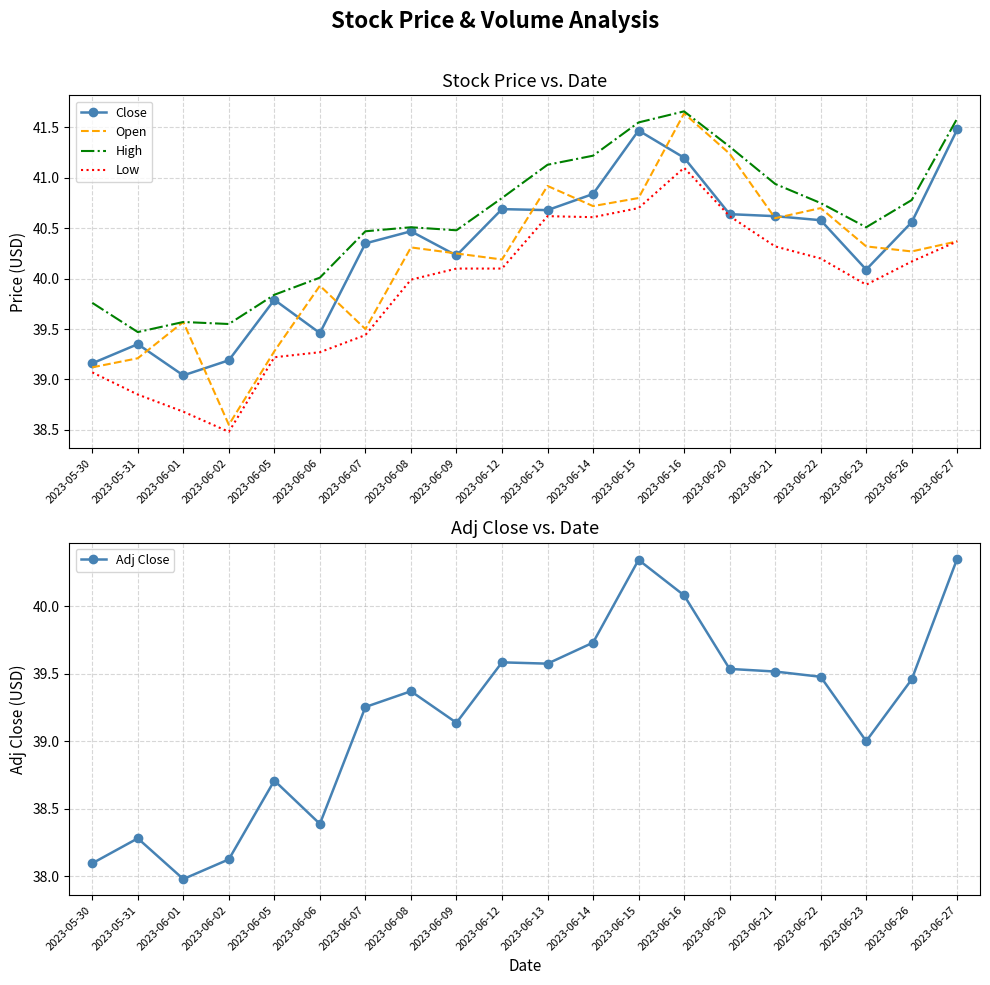

True or false: Open and Adj Close cross at least once.

False